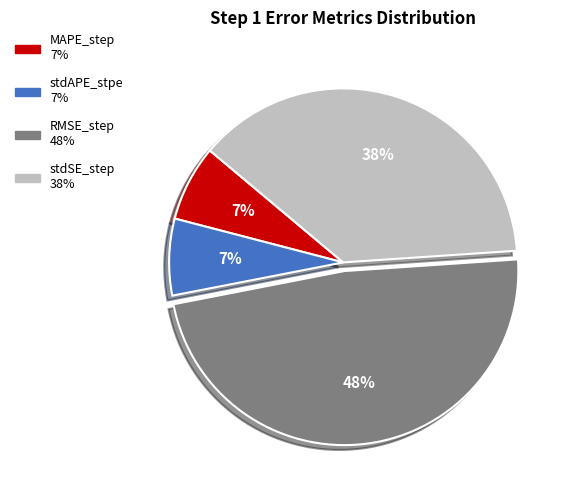

Is it true that RMSE_step is 48% of the pie?

True